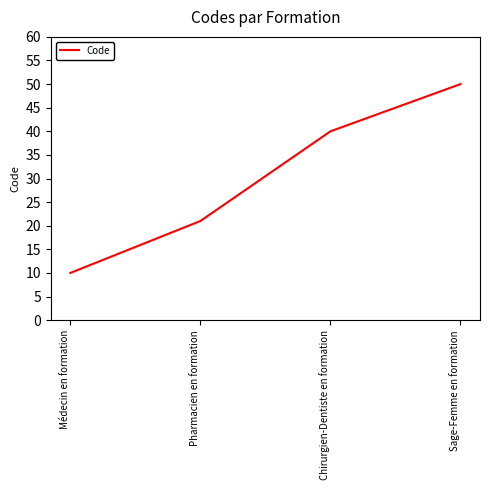

How many lines are shown in the chart?

1